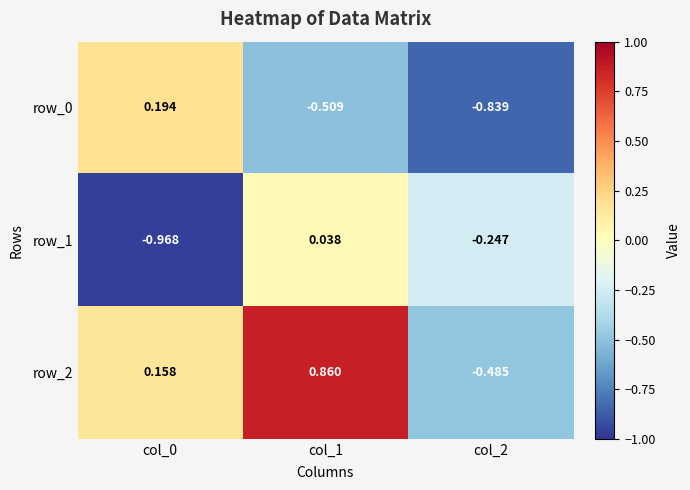

What is the total value across all series at col_2?

-1.6